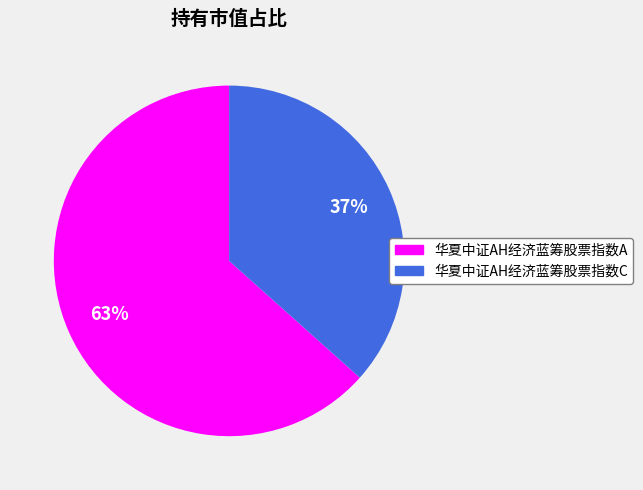

To the nearest percent, what percentage of the pie is 华夏中证AH经济蓝筹股票指数C?

37%